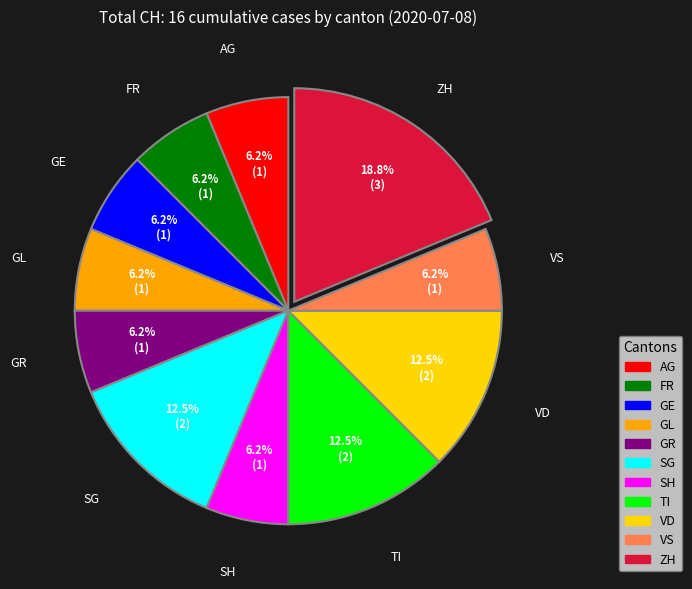

Is there a majority slice in this chart?

No